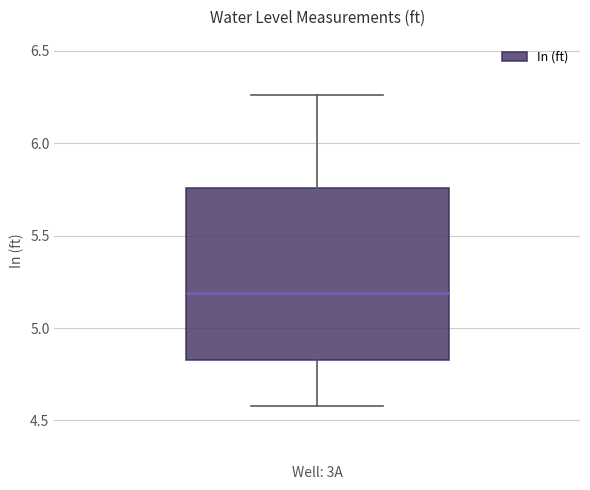

Where does the median line of the box for Well: 3A sit on the y-axis? The values are not printed on the chart, so give them approximately, as read against the axis.

5.20